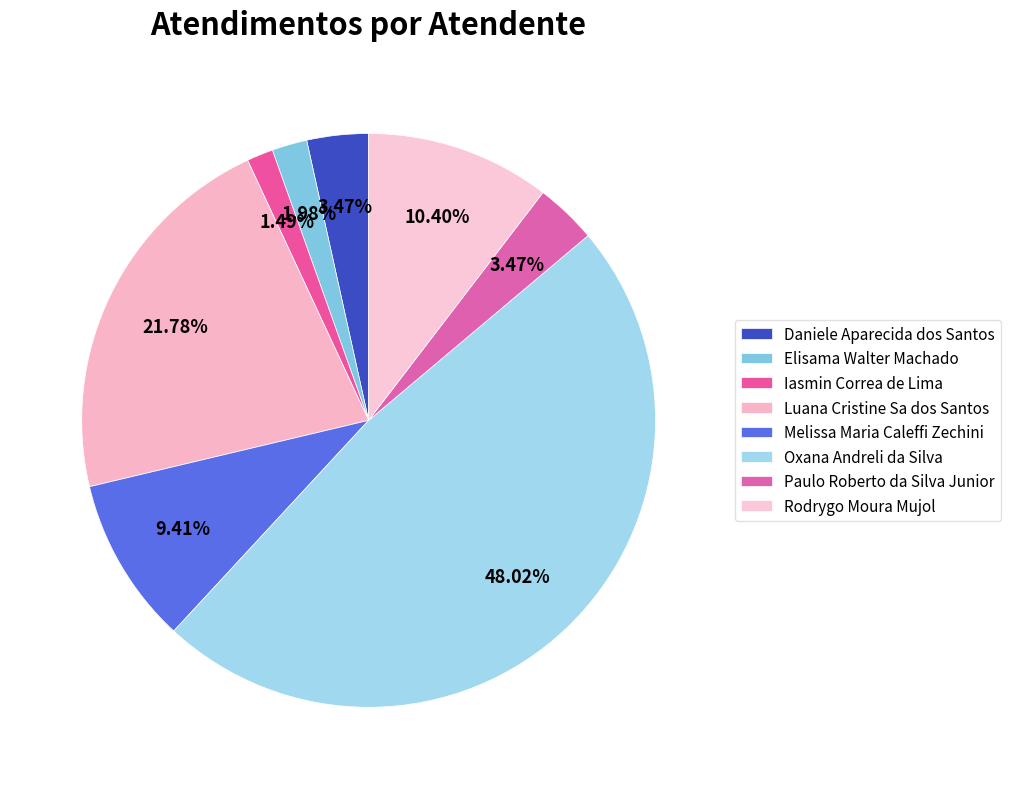

Count the number of slices in the pie.

8